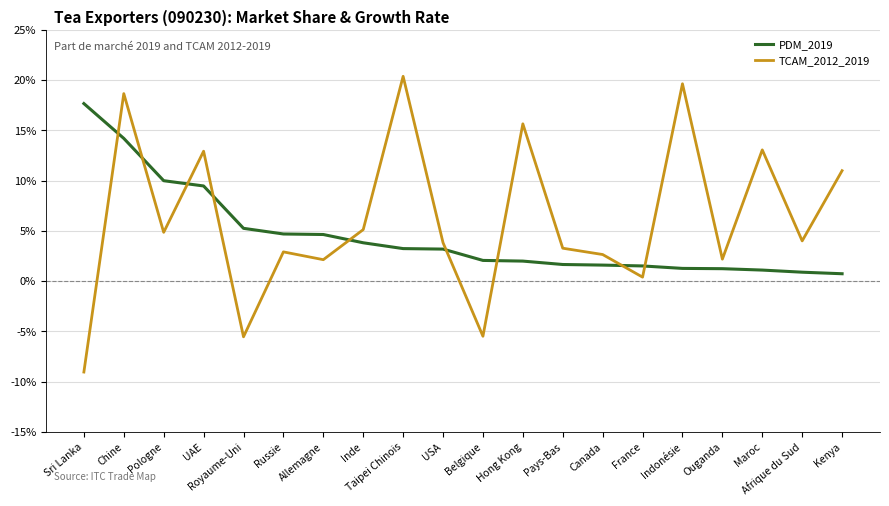

Reading left to right, extract all data points from this chart.

PDM_2019: Sri Lanka=0.2	Chine=0.1	Pologne=0.1	UAE=0.1	Royaume-Uni=0.1	Russie=0.0	Allemagne=0.0	Inde=0.0	Taipei Chinois=0.0	USA=0.0	Belgique=0.0	Hong Kong=0.0	Pays-Bas=0.0	Canada=0.0	France=0.0	Indonésie=0.0	Ouganda=0.0	Maroc=0.0	Afrique du Sud=0.0	Kenya=0.0
TCAM_2012_2019: Sri Lanka=-0.1	Chine=0.2	Pologne=0.0	UAE=0.1	Royaume-Uni=-0.1	Russie=0.0	Allemagne=0.0	Inde=0.1	Taipei Chinois=0.2	USA=0.0	Belgique=-0.1	Hong Kong=0.2	Pays-Bas=0.0	Canada=0.0	France=0.0	Indonésie=0.2	Ouganda=0.0	Maroc=0.1	Afrique du Sud=0.0	Kenya=0.1